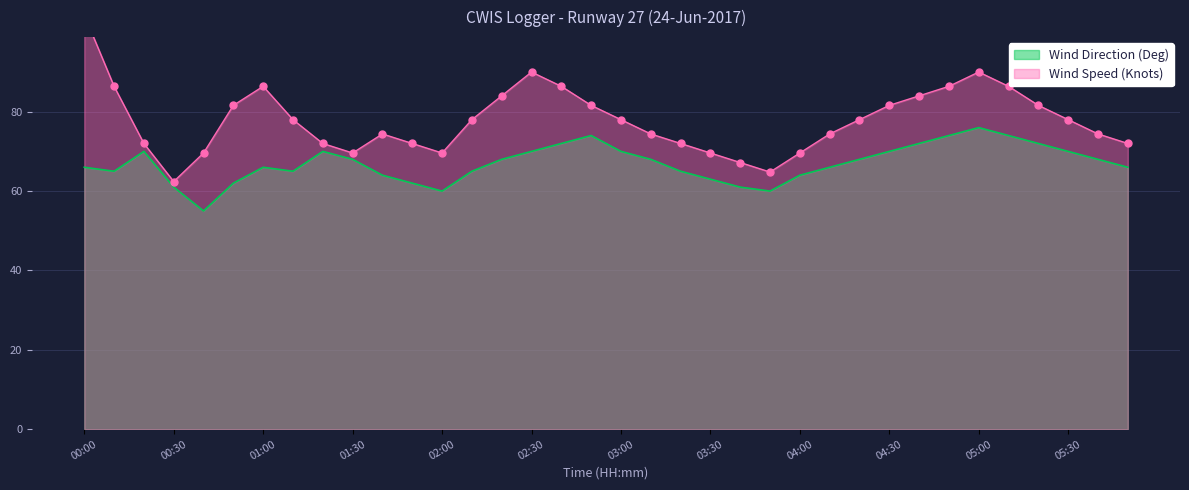

Which series reaches the minimum Y coordinate?

Wind Direction (Deg)